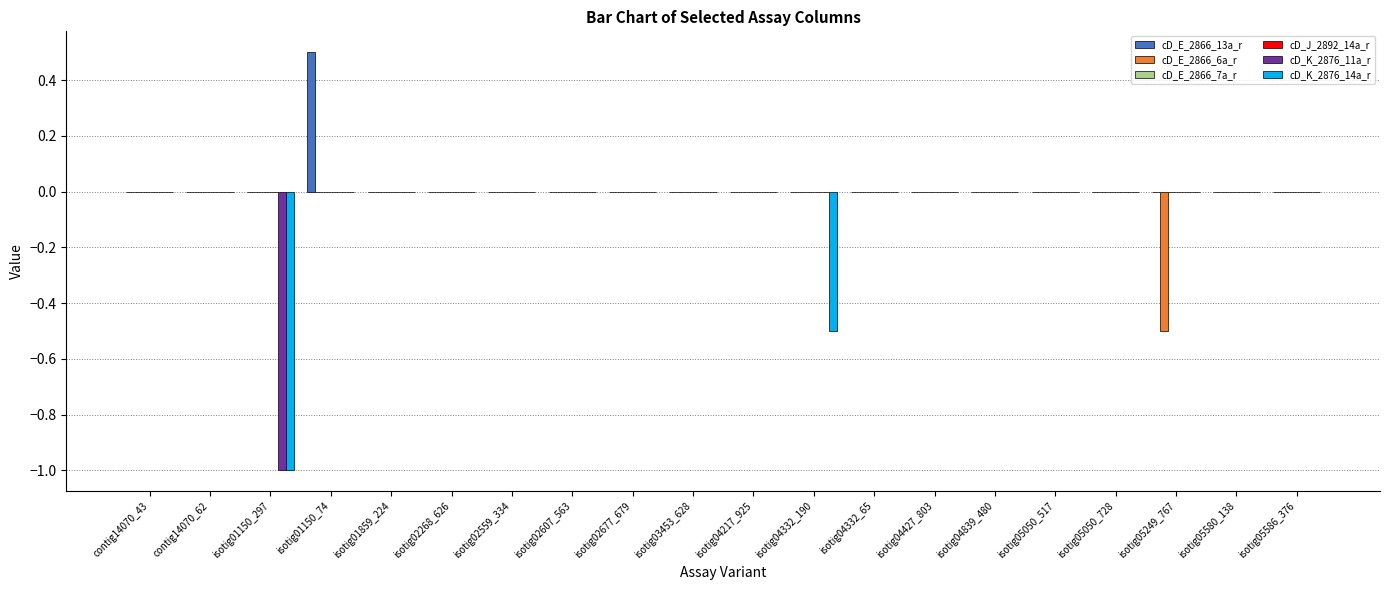

Which has a higher value, isotig01859_224 or isotig02268_626?

isotig01859_224